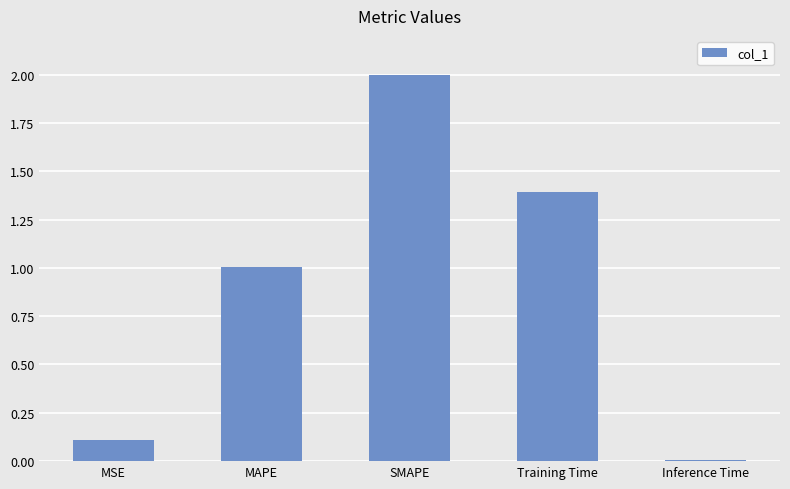

How many distinct data groups are displayed?

1